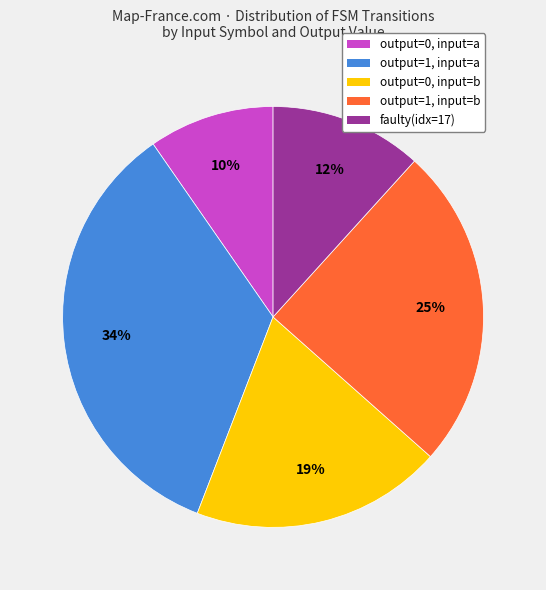

Is there any slice that represents more than half of the pie?

No